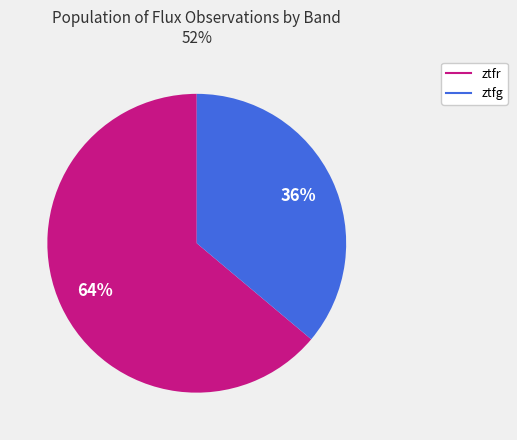

Is there a majority slice in this chart?

Yes